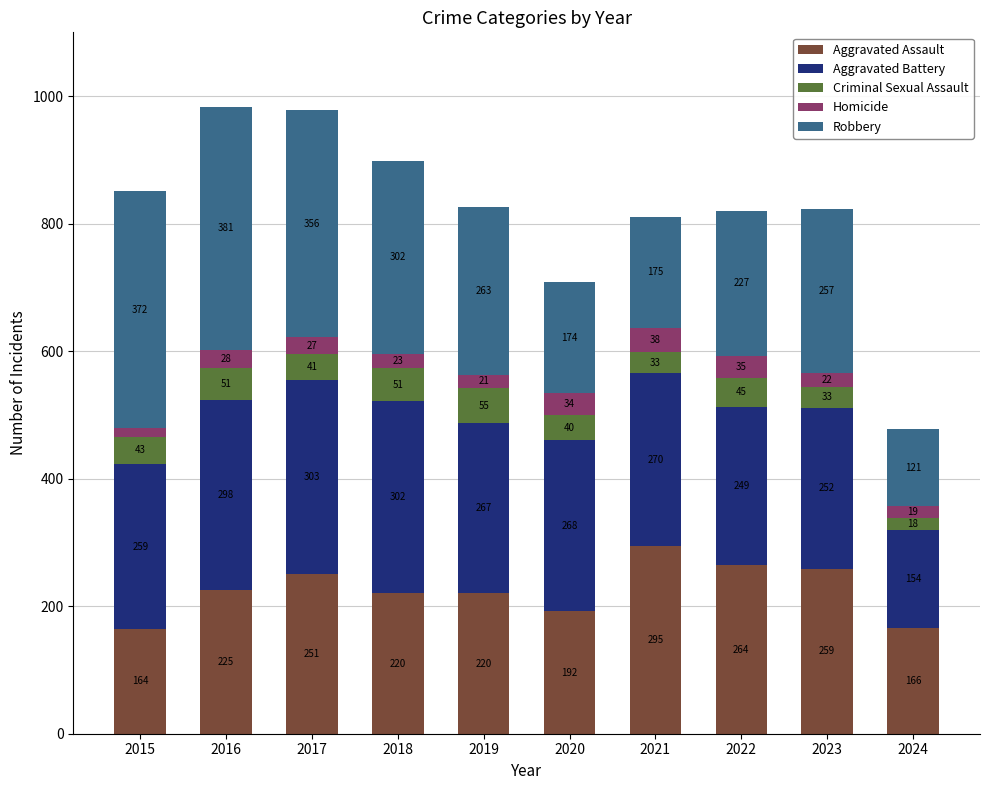

What is the difference between the second highest and minimum values in the Aggravated Assault series?

100